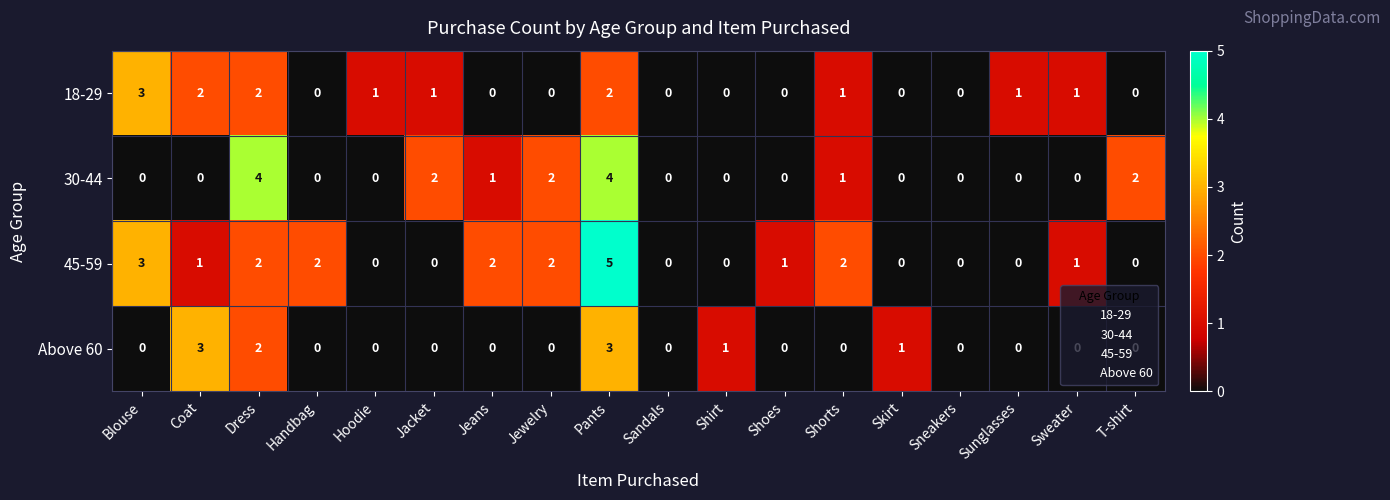

What is the difference between the maximum and minimum values in the 45-59 series?

5